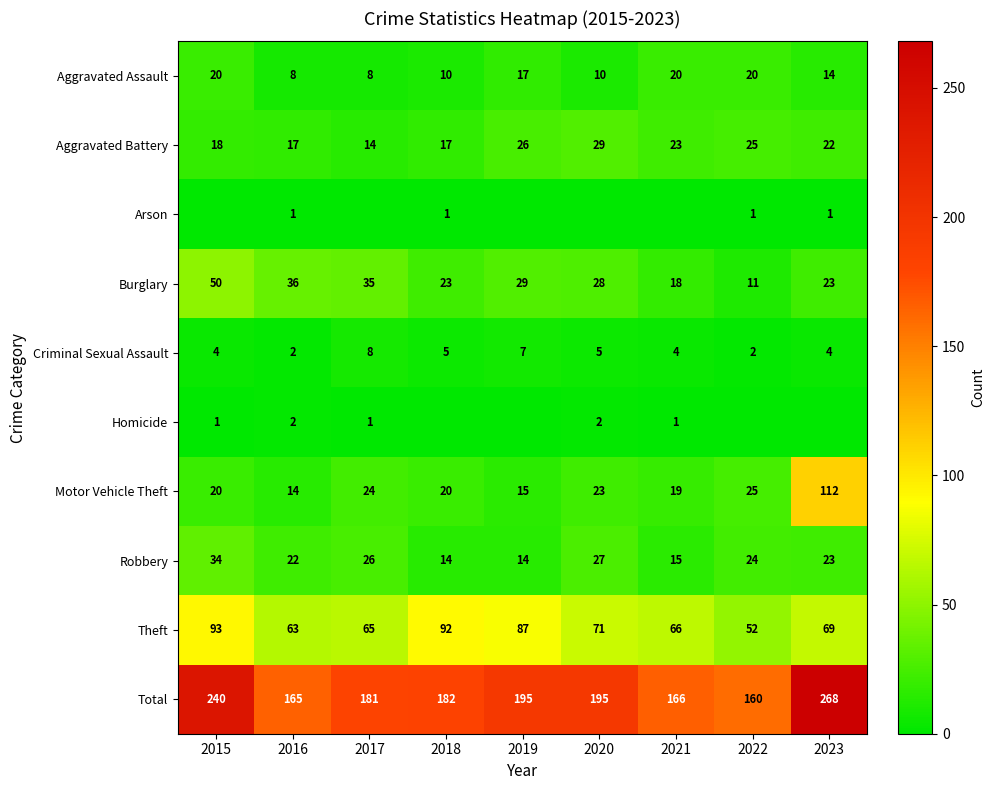

The Aggravated Battery series shows 36 at 2023. True or false?

False